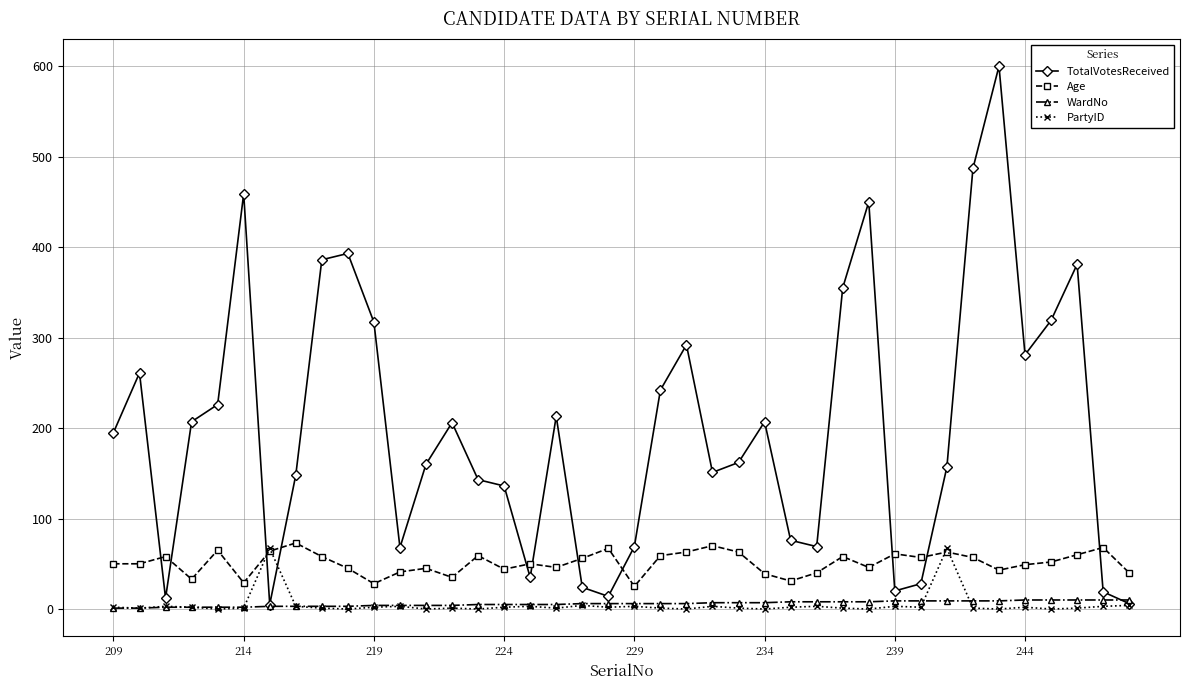

Which series has the largest range (max minus min)?

TotalVotesReceived